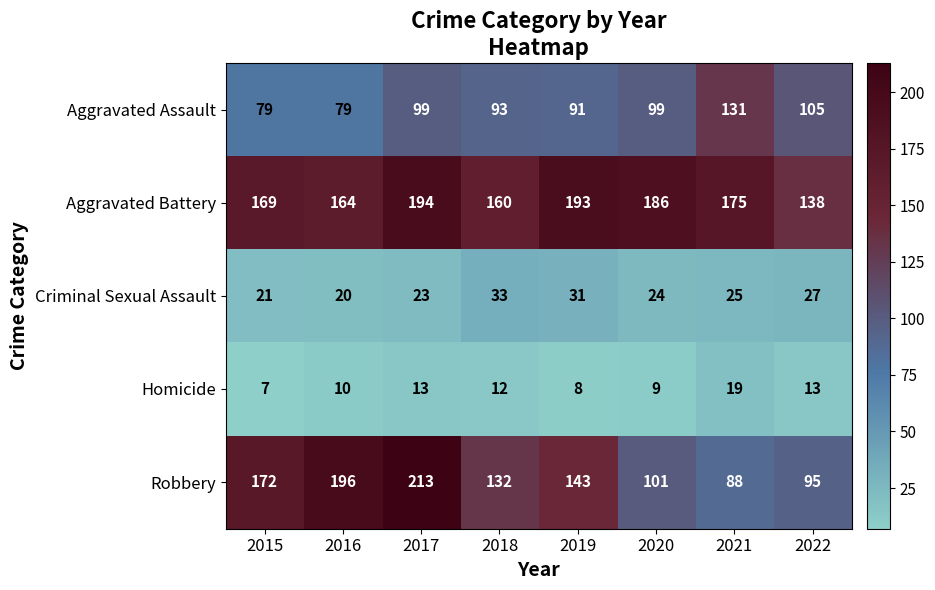

Which category has the lowest value across all series?

2015